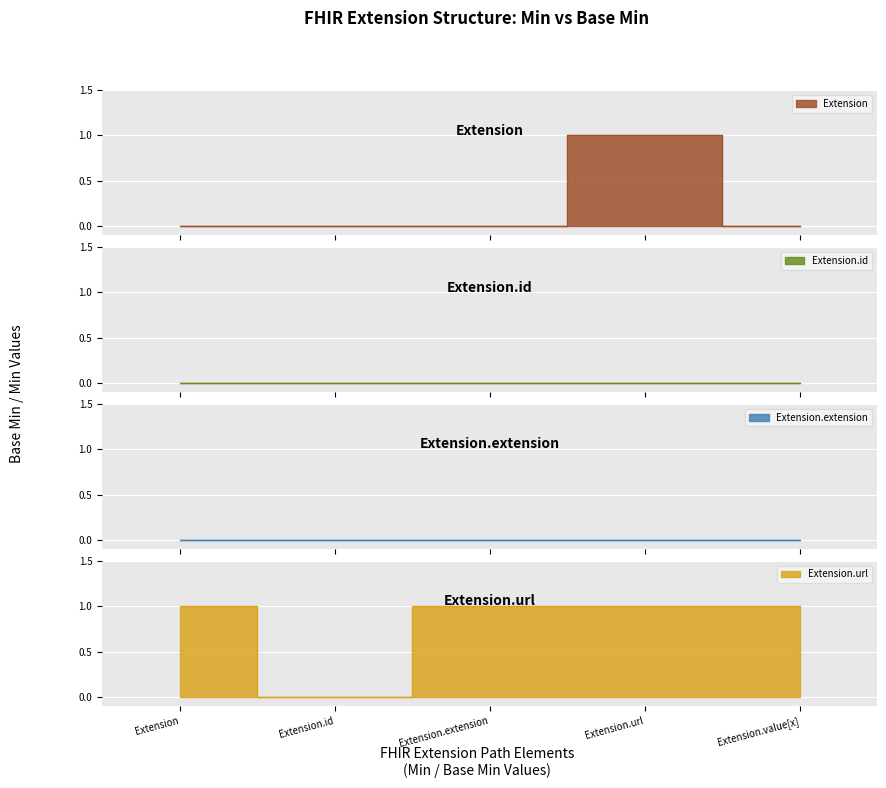

What is the spread (max minus min) of values at Extension.extension?

1